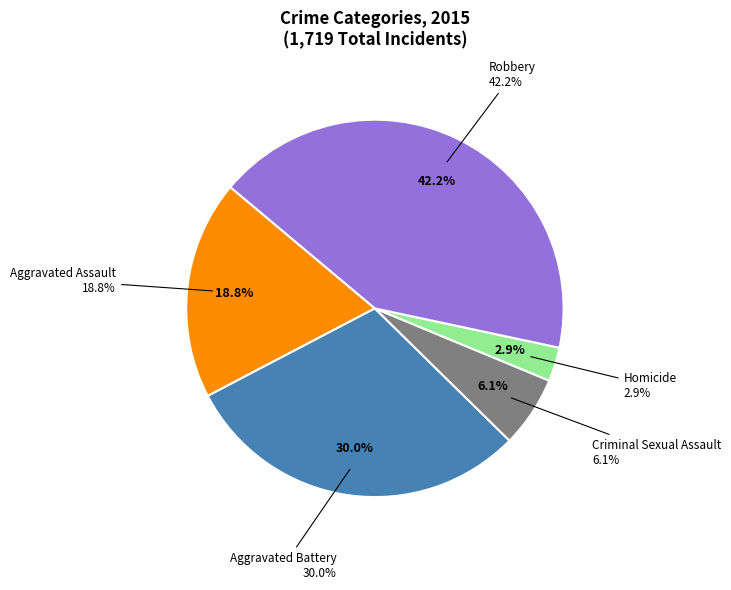

True or false: Aggravated Battery accounts for 30% of the total.

True